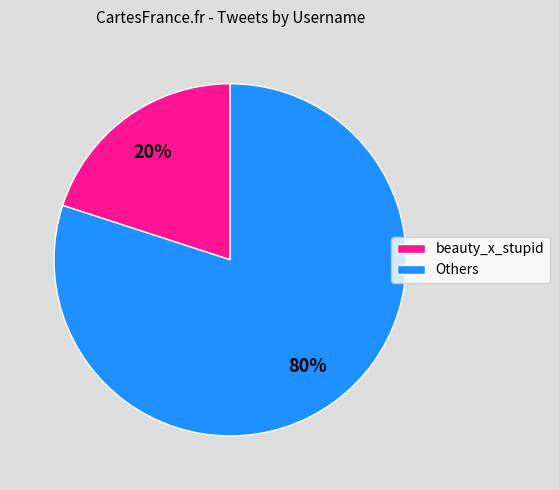

Which category has the smallest portion of the pie?

beauty_x_stupid